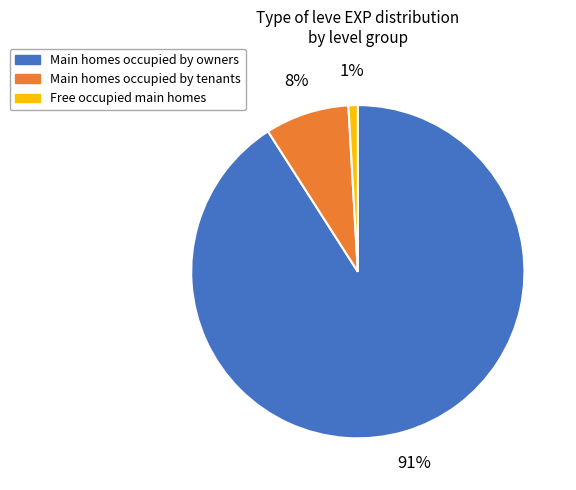

Which category has the biggest portion of the pie?

Main homes occupied by owners